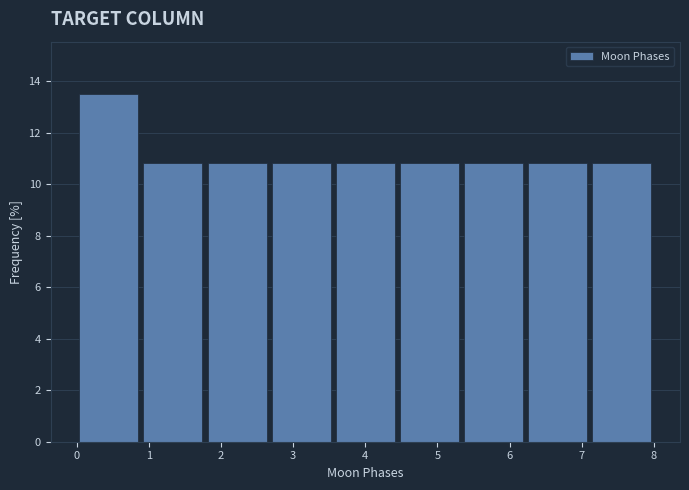

Reading left to right, transcribe this chart: for each bar, give the range it covers on the x-axis and its height. Neither the bar edges nor the heights are printed on the chart, so give them approximately, as read against the axes.

0.0 to 0.9: 13.6
0.9 to 1.8: 10.8
1.8 to 2.7: 10.8
2.7 to 3.6: 10.8
3.6 to 4.4: 10.8
4.4 to 5.3: 10.8
5.3 to 6.2: 10.8
6.2 to 7.1: 10.8
7.1 to 8.0: 10.8